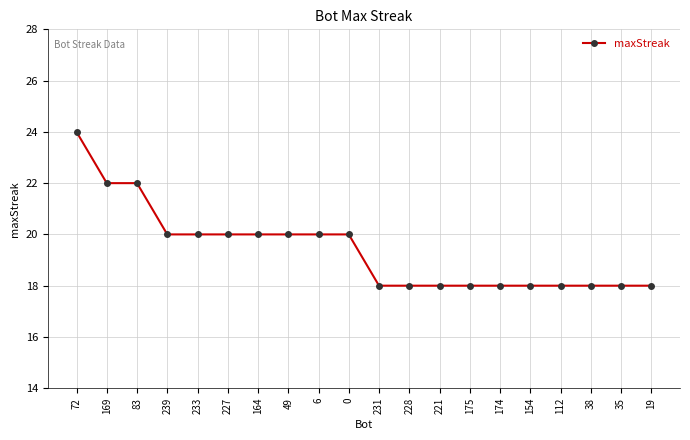

Reading right to left, what are all the values shown in this chart?

19=18	35=18	38=18	112=18	154=18	174=18	175=18	221=18	228=18	231=18	0=20	6=20	49=20	164=20	227=20	233=20	239=20	83=22	169=22	72=24